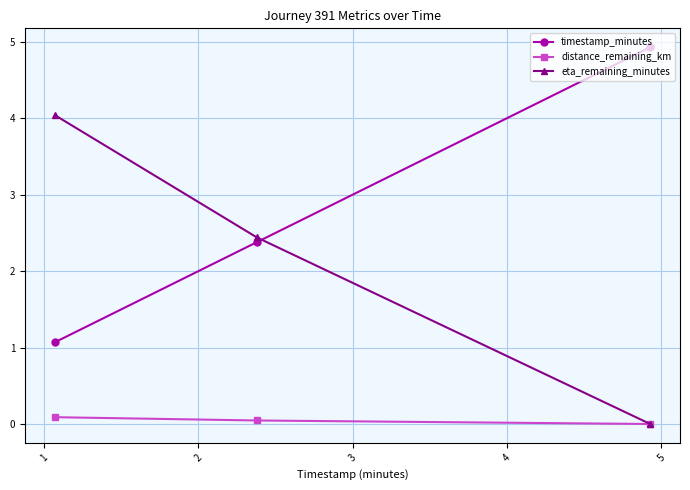

What is the maximum value shown in the chart?

4.9